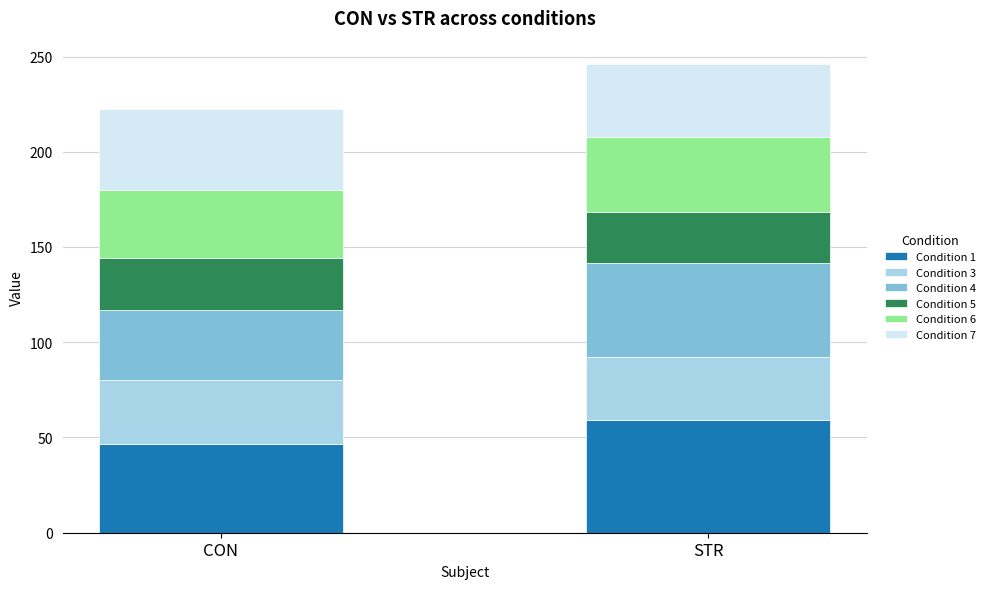

What is the difference between the Condition 1 values at STR and CON?

12.8